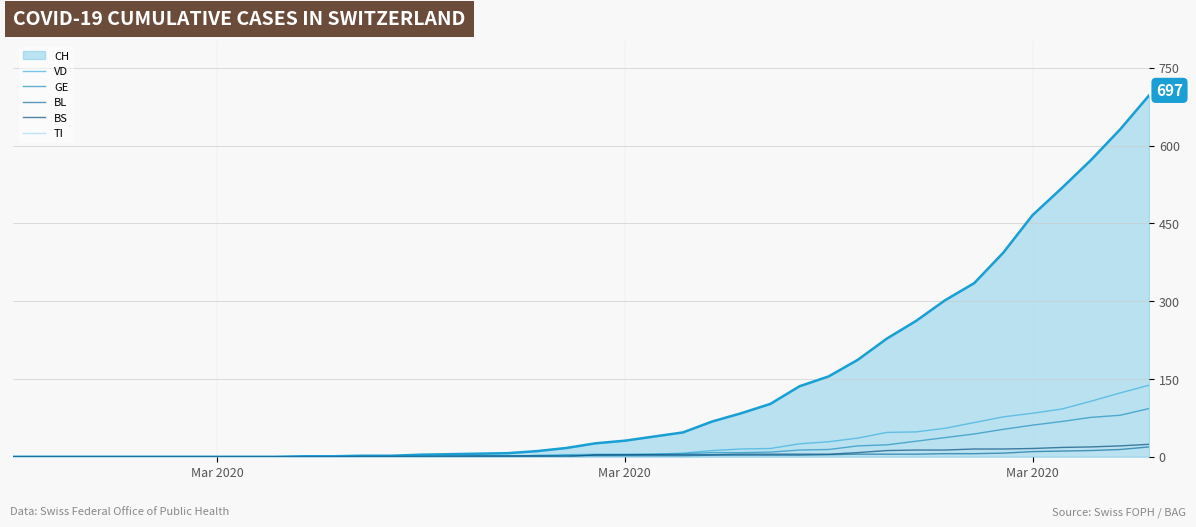

True or false: TI and BL cross at least once.

False